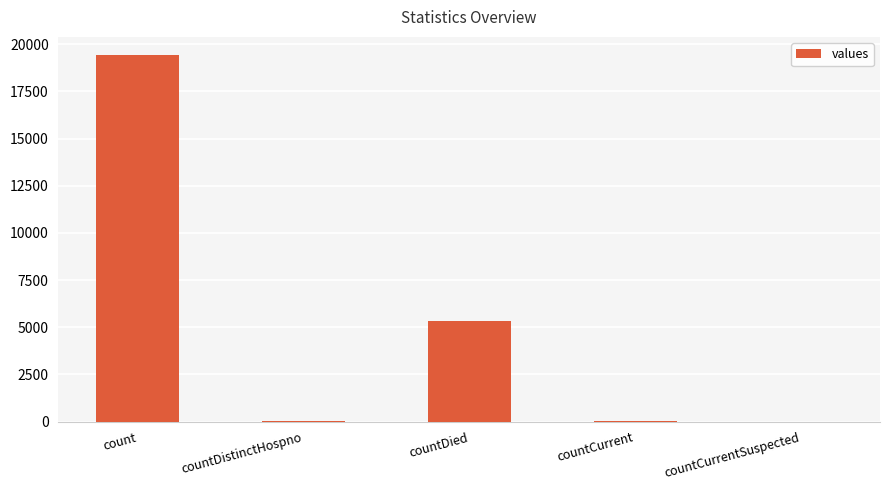

Between countDied and countCurrent, which is larger?

countDied